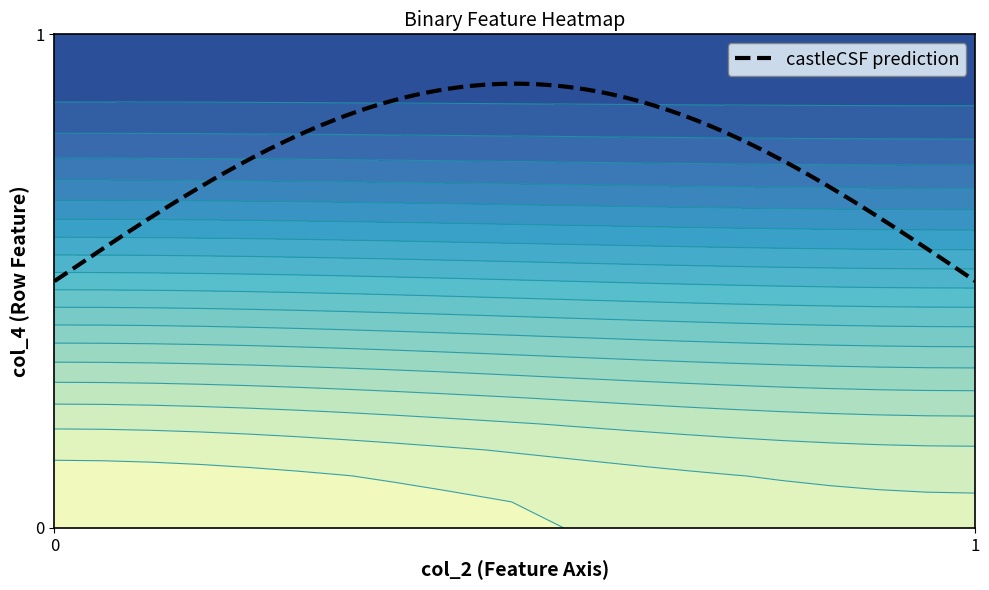

What is the difference between the highest and lowest values at 2?

1